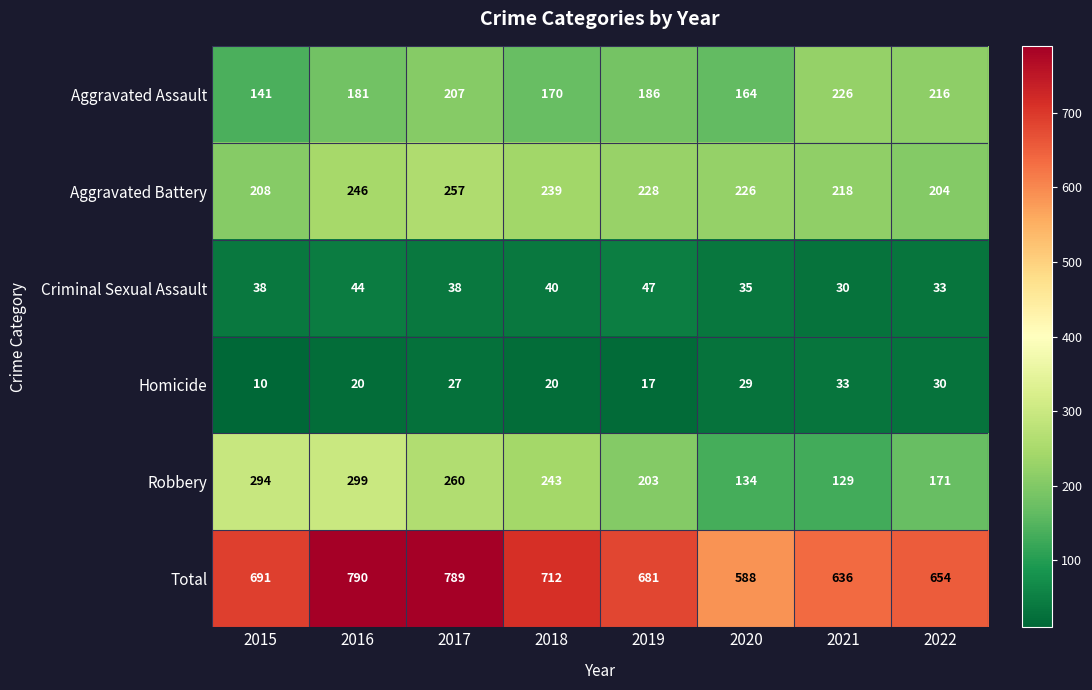

The value of Homicide at 2022 is 30. True or false?

True